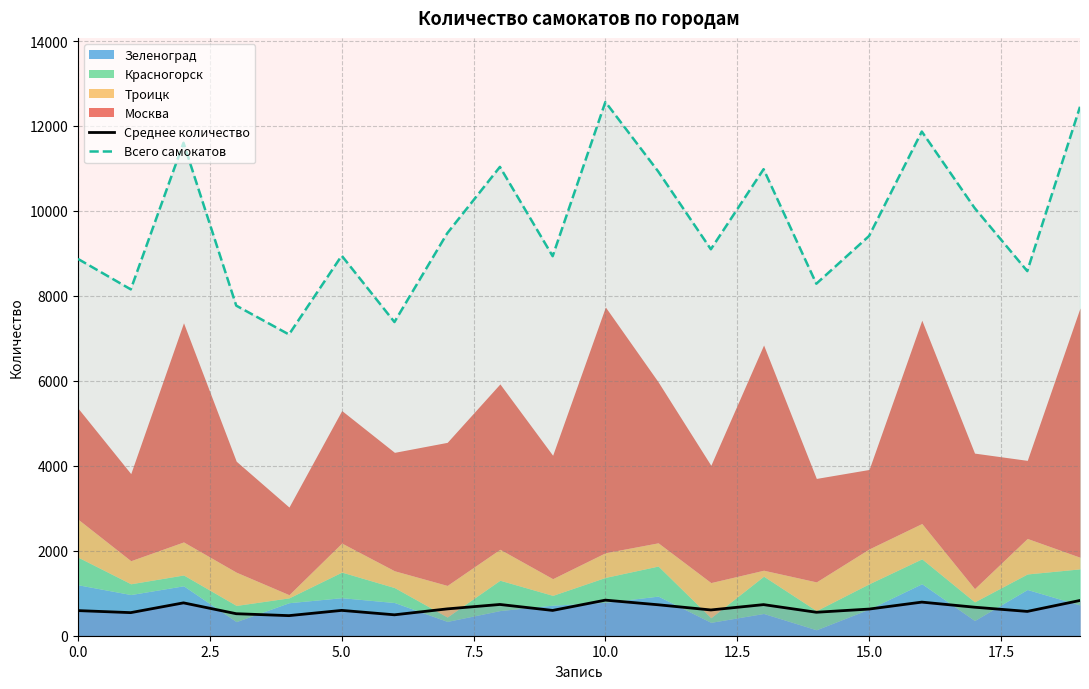

What is the lowest value of the Среднее количество series?

472.8